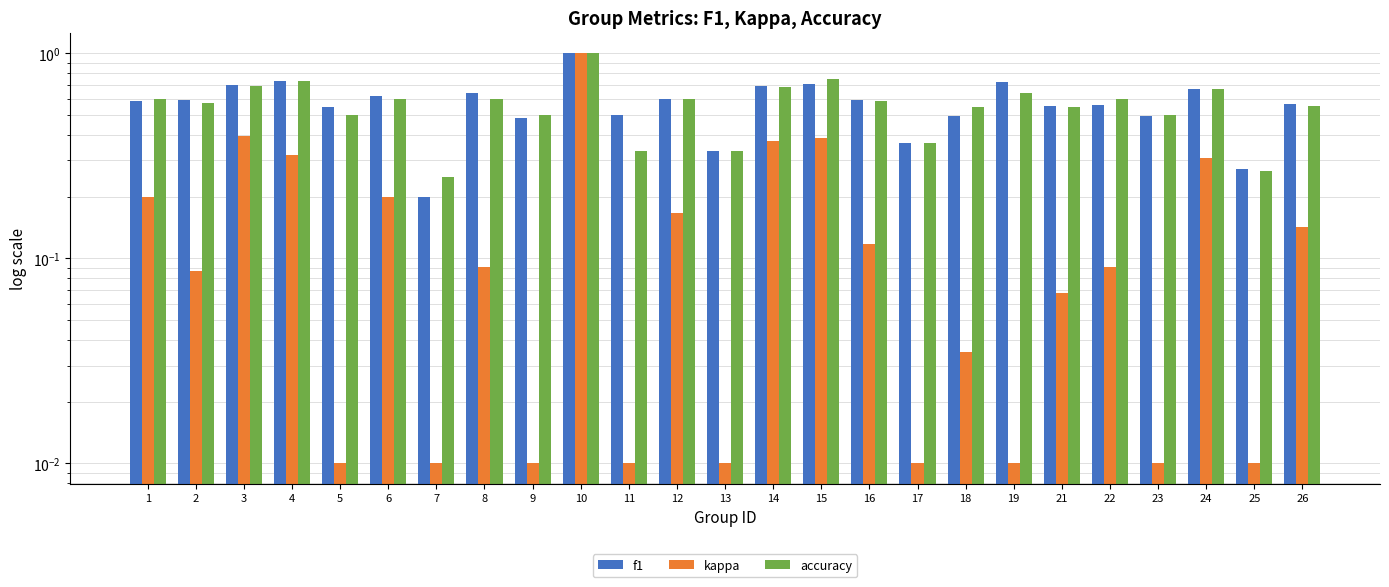

How many distinct data groups are displayed?

3